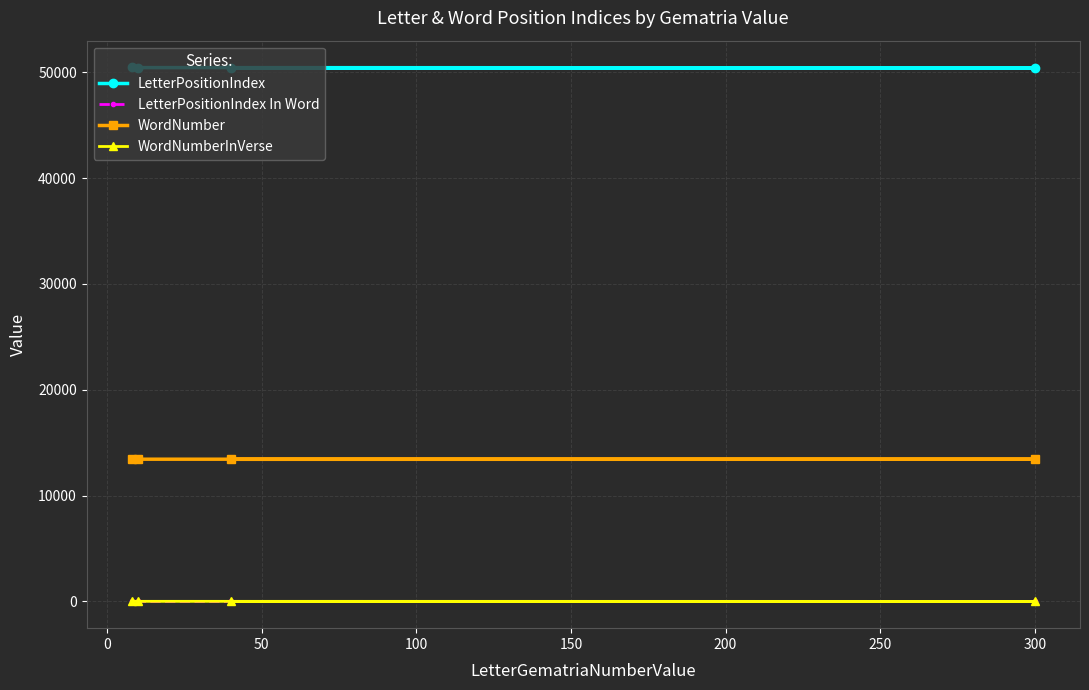

At how many categories does at least one series exceed 1832?

4